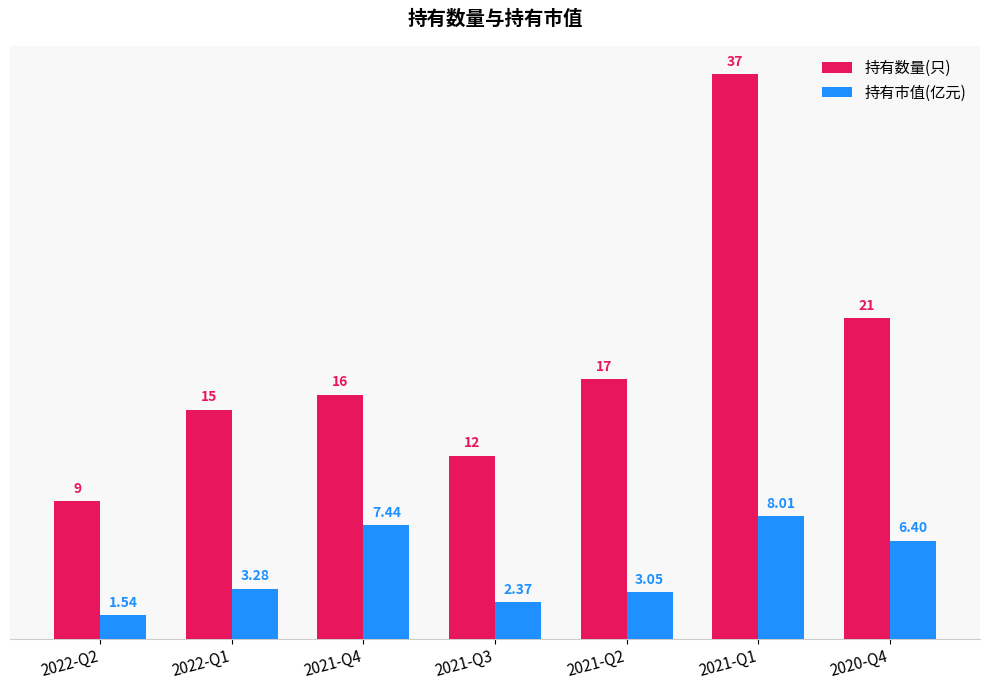

Rank the series by their maximum value, from highest to lowest.

持有数量(只), 持有市值(亿元)